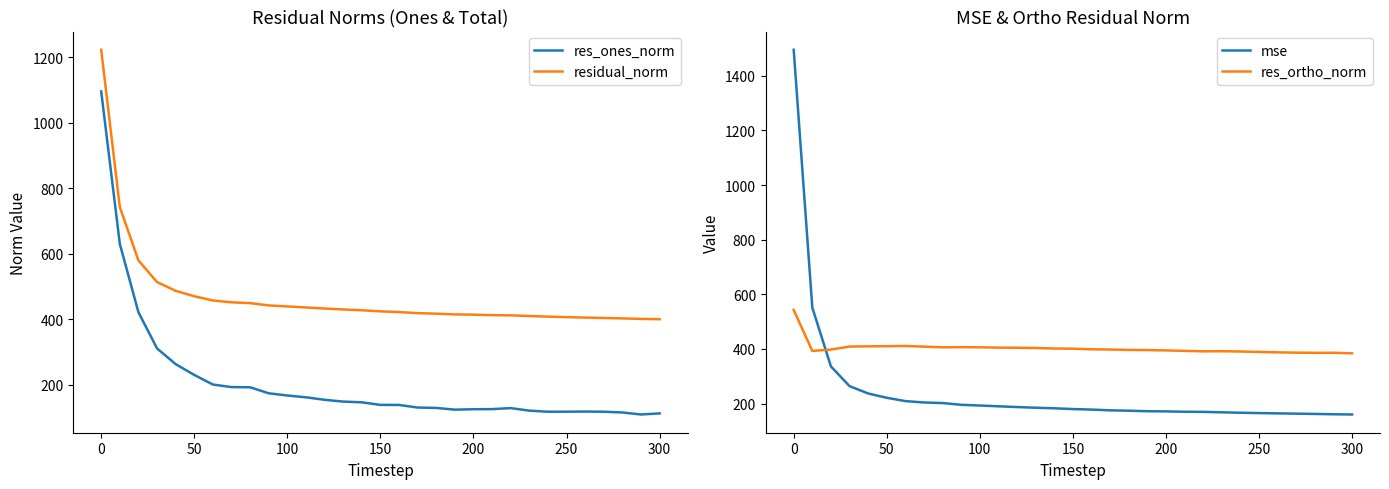

How many times do mse and residual_norm cross each other?

1